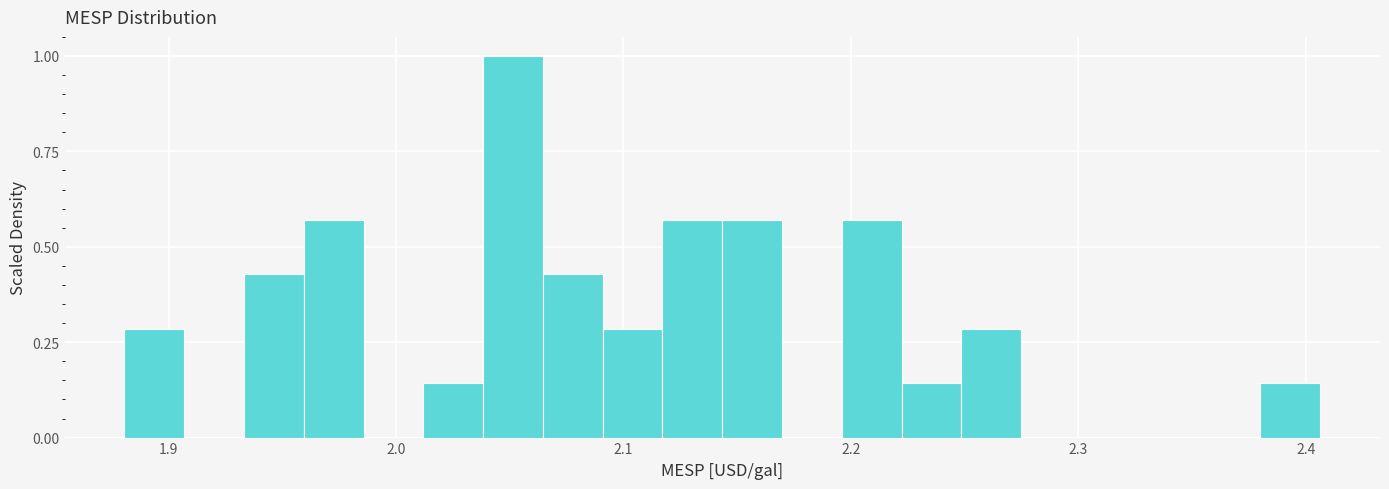

Read against the x-axis, roughly where is the centre of the tallest bar?

2.05